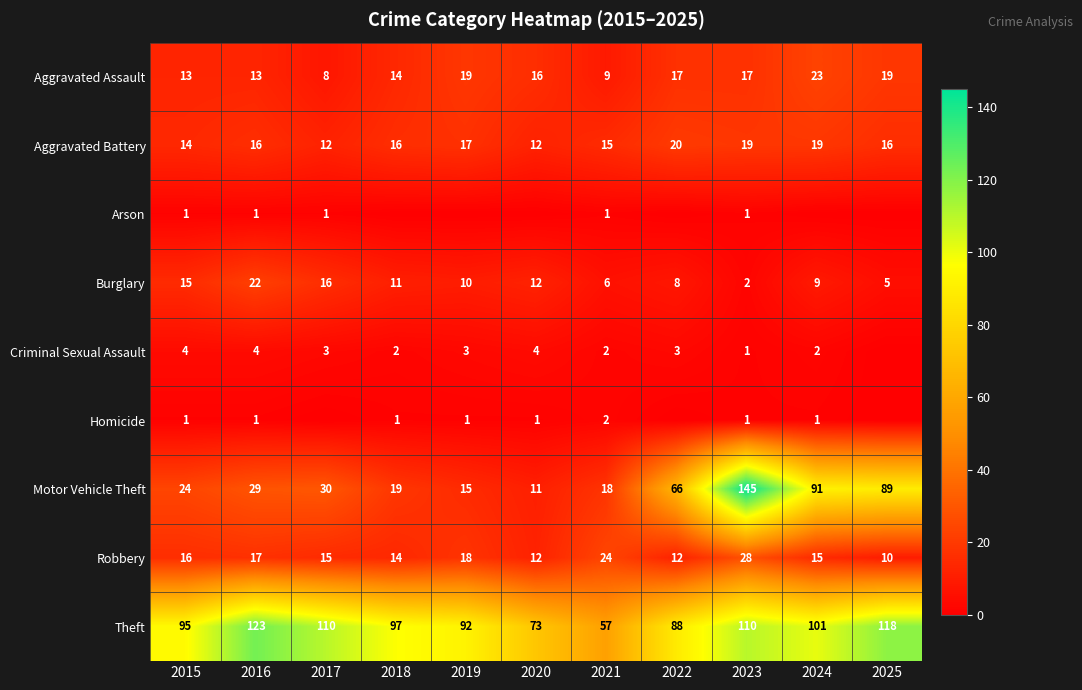

How many data points in Aggravated Assault are less than 16?

5